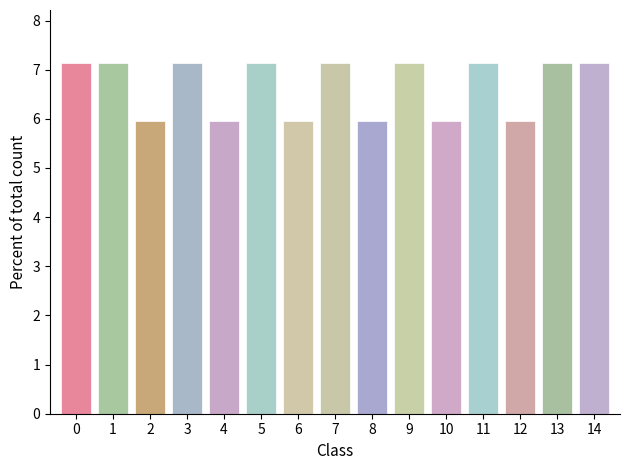

Reading left to right, list all the values displayed in this chart.

0=7.1	1=7.1	2=6.0	3=7.1	4=6.0	5=7.1	6=6.0	7=7.1	8=6.0	9=7.1	10=6.0	11=7.1	12=6.0	13=7.1	14=7.1